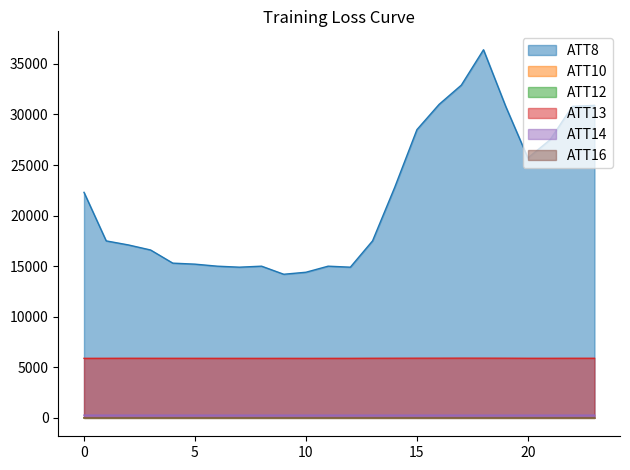

True or false: ATT13 and ATT14 cross at least once.

False